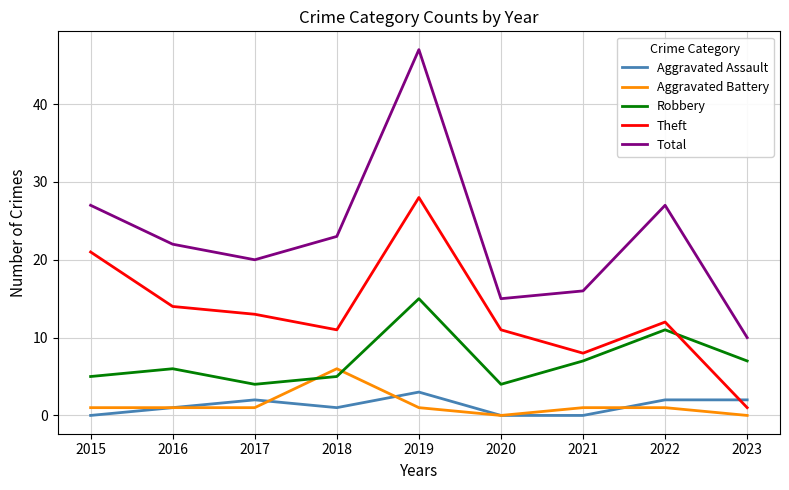

Reading right to left, extract all data points from this chart.

Aggravated Assault: 2023=2	2022=2	2021=0	2020=0	2019=3	2018=1	2017=2	2016=1	2015=0
Aggravated Battery: 2023=0	2022=1	2021=1	2020=0	2019=1	2018=6	2017=1	2016=1	2015=1
Robbery: 2023=7	2022=11	2021=7	2020=4	2019=15	2018=5	2017=4	2016=6	2015=5
Theft: 2023=1	2022=12	2021=8	2020=11	2019=28	2018=11	2017=13	2016=14	2015=21
Total: 2023=10	2022=27	2021=16	2020=15	2019=47	2018=23	2017=20	2016=22	2015=27